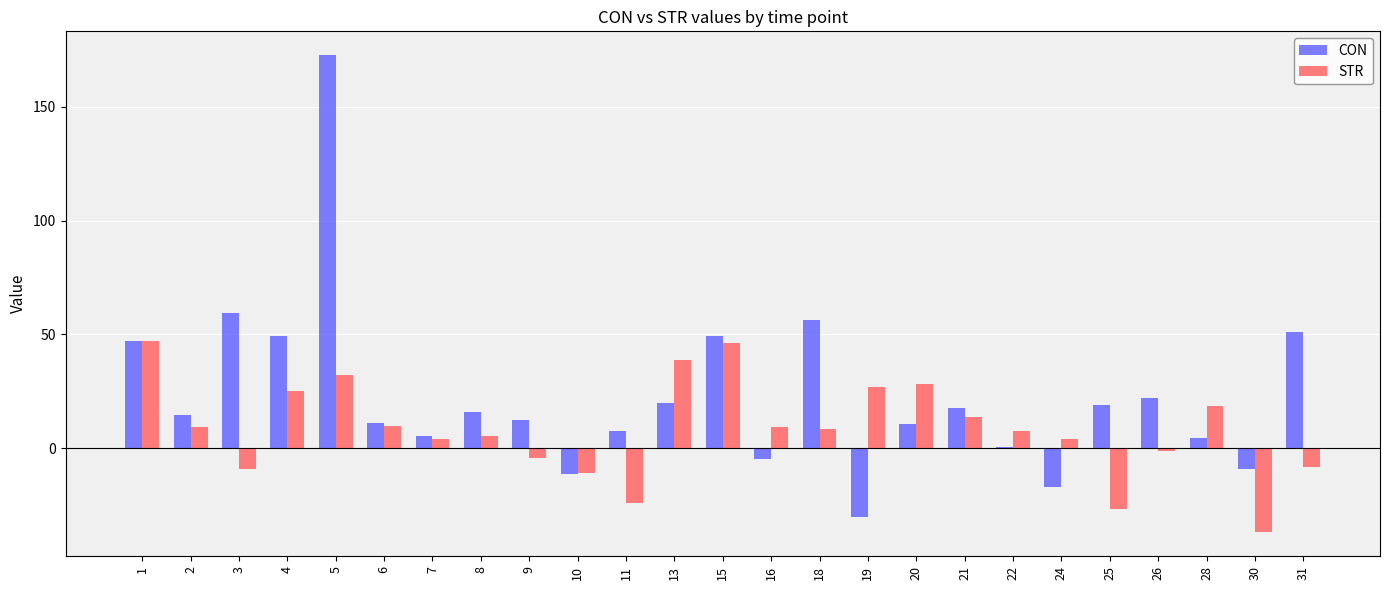

The CON series shows 59.2 at 3. True or false?

True